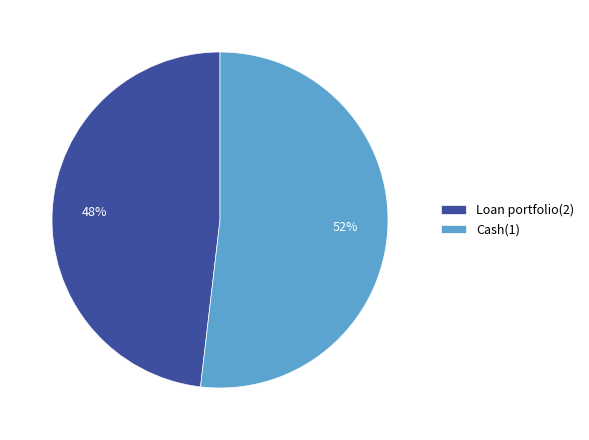

Which slice is the smallest?

Loan portfolio(2)